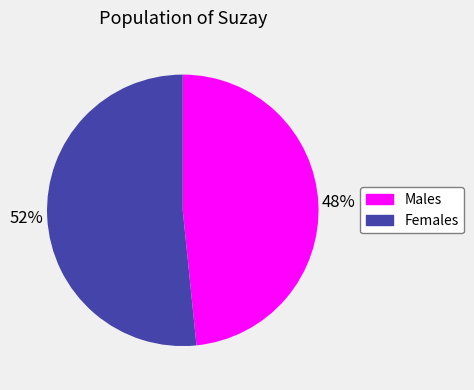

Rank the categories by value from lowest to highest.

Males, Females